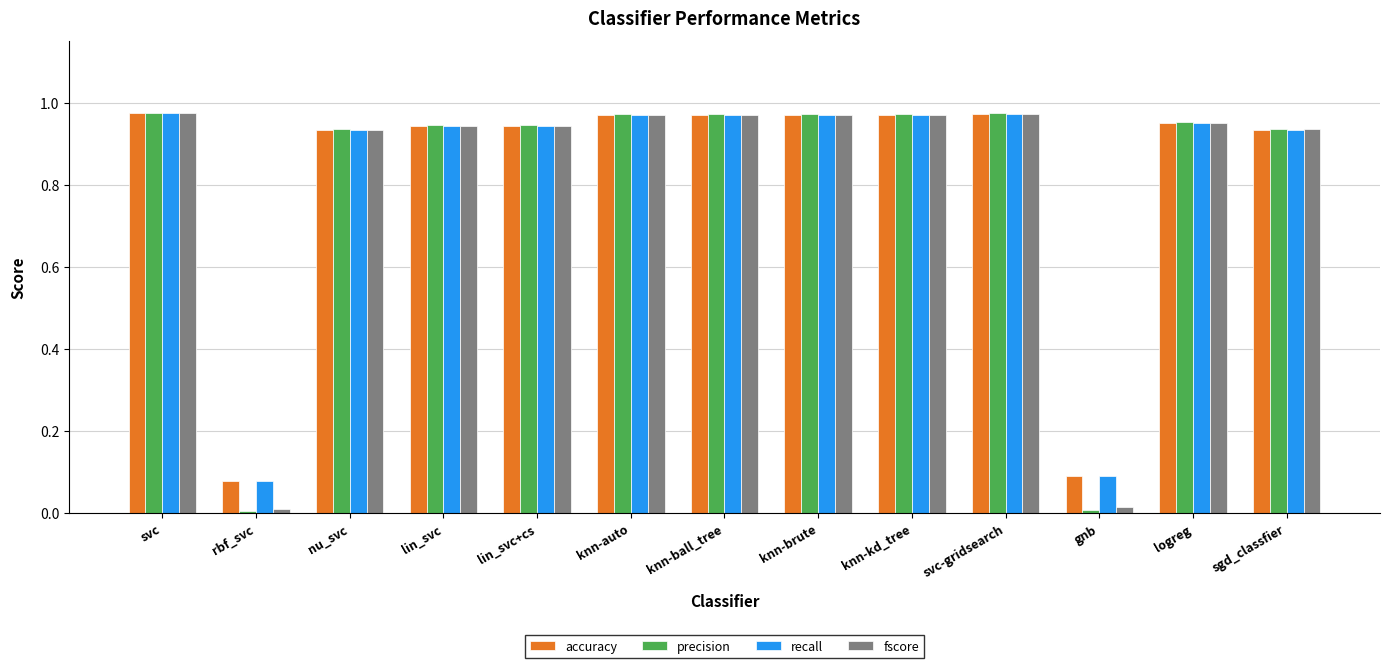

Between rbf_svc and knn-brute, which series saw the biggest shift?

precision